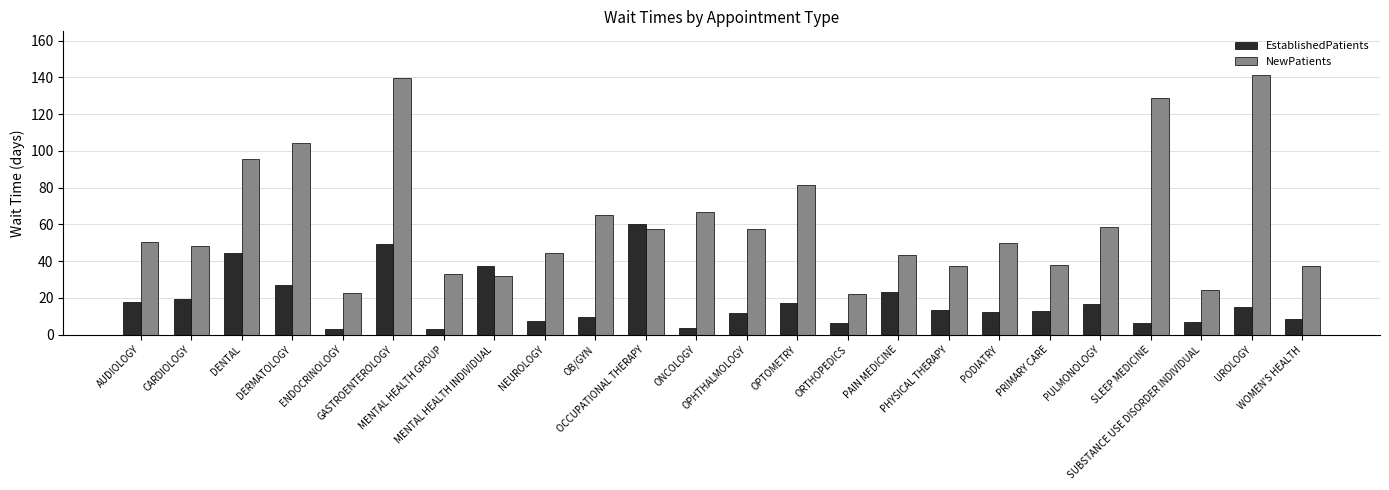

The EstablishedPatients series shows 6.8 at SUBSTANCE USE DISORDER INDIVIDUAL. True or false?

True